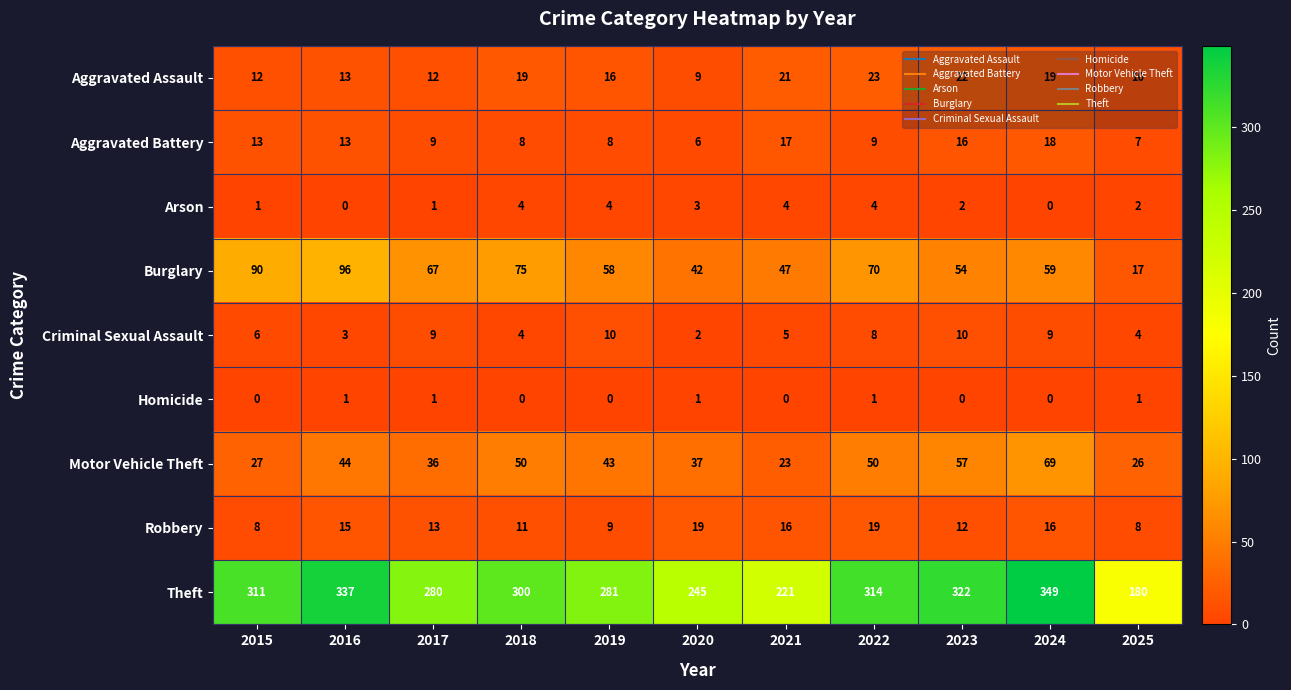

Rank the series by their maximum value, from highest to lowest.

Theft, Burglary, Motor Vehicle Theft, Aggravated Assault, Robbery, Aggravated Battery, Criminal Sexual Assault, Arson, Homicide